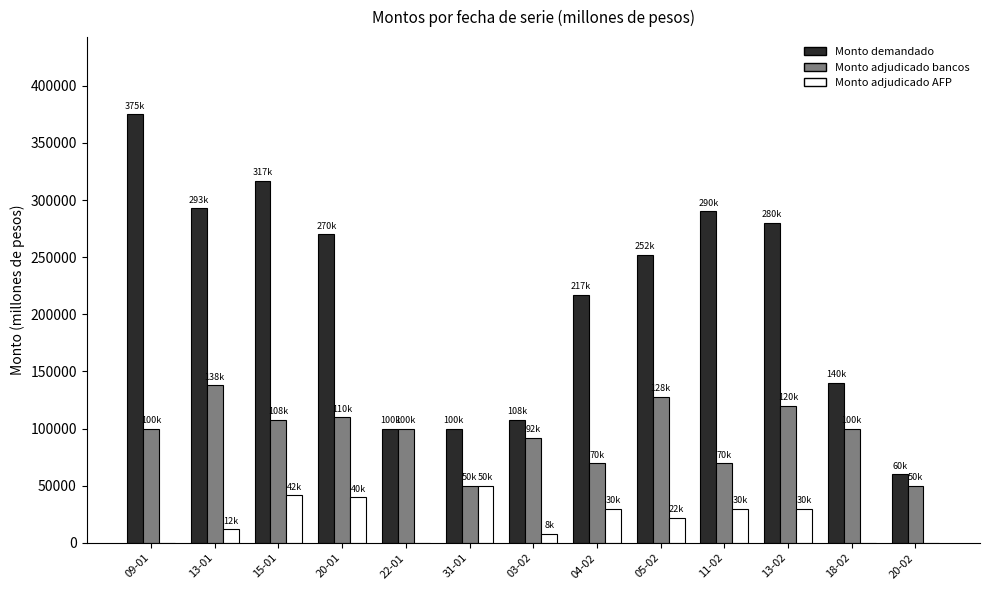

Which series has the largest range (max minus min)?

Monto demandado